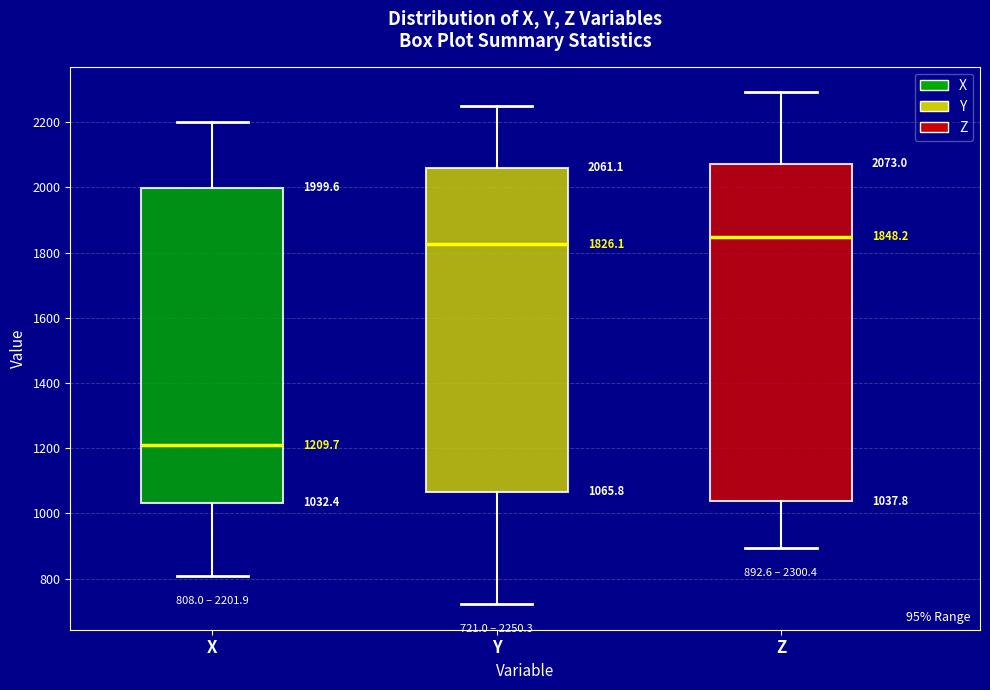

Which box is the tallest, from its lower edge to its upper edge?

Z